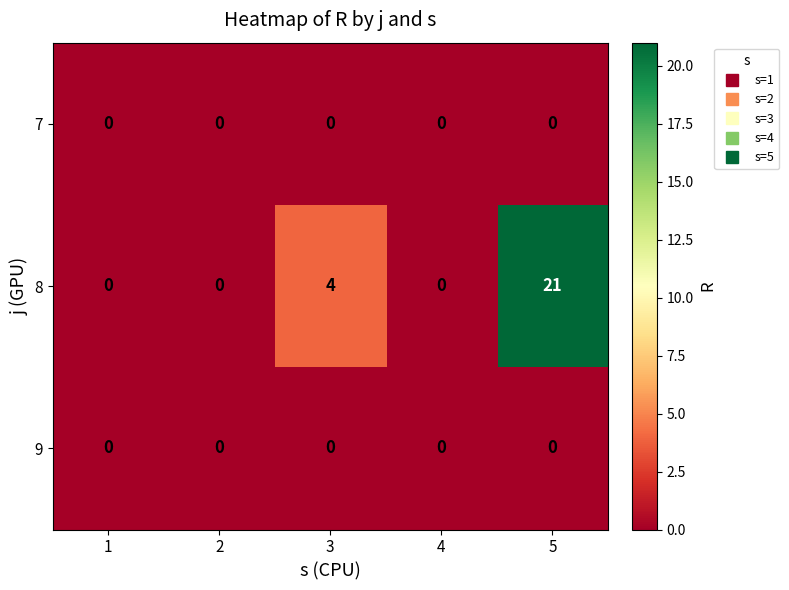

What is the difference between the highest and lowest values at 5?

21